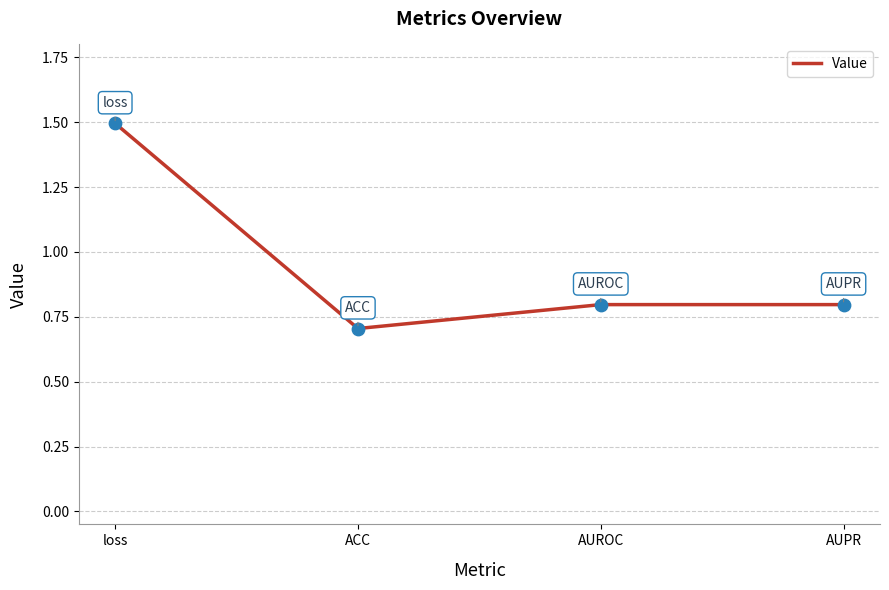

Which has a higher value, AUPR or loss?

loss